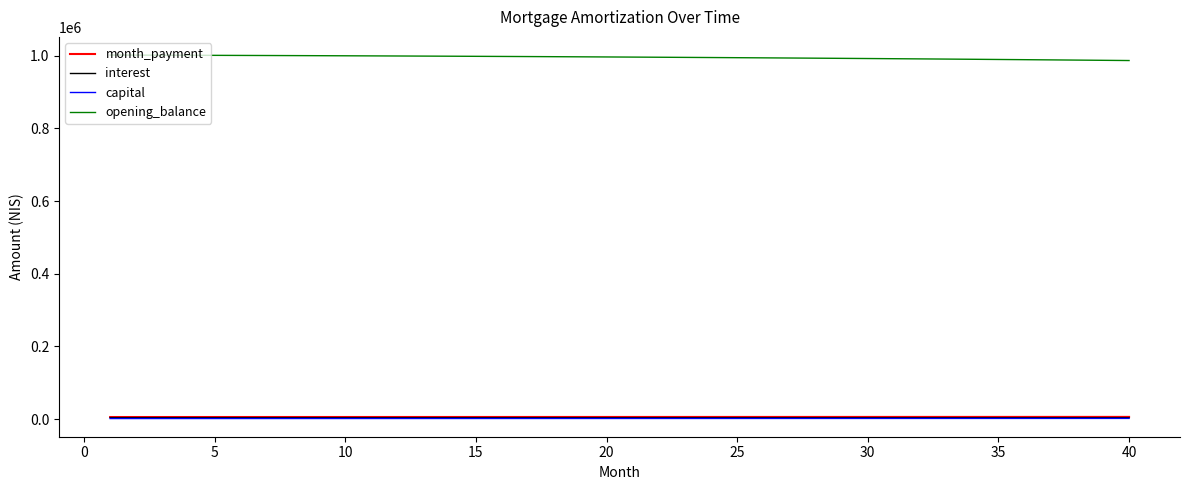

True or false: opening_balance and month_payment intersect in this chart.

False